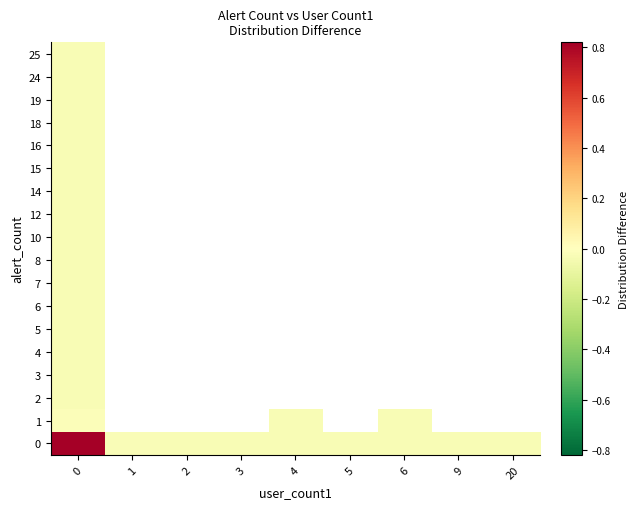

At which category does the chart reach its minimum across all series?

2